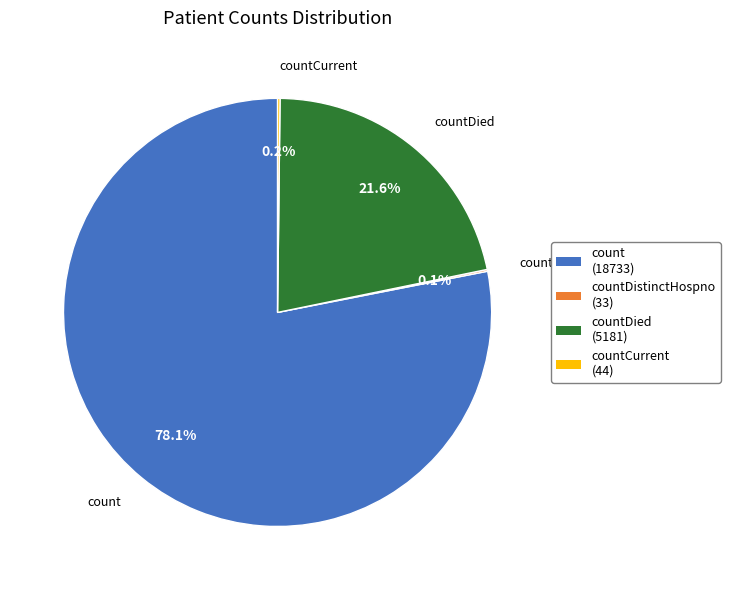

What is the largest slice in the pie chart?

count (18733)